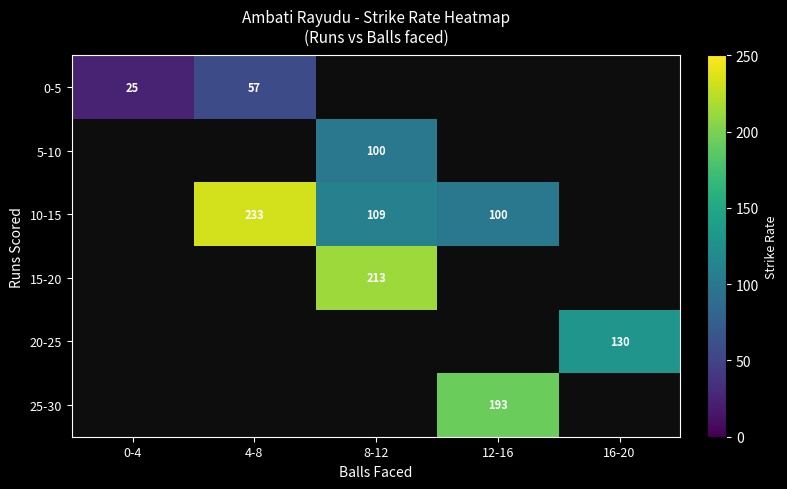

What is the sum of the 10-15 values at 8-12 and 12-16?

209